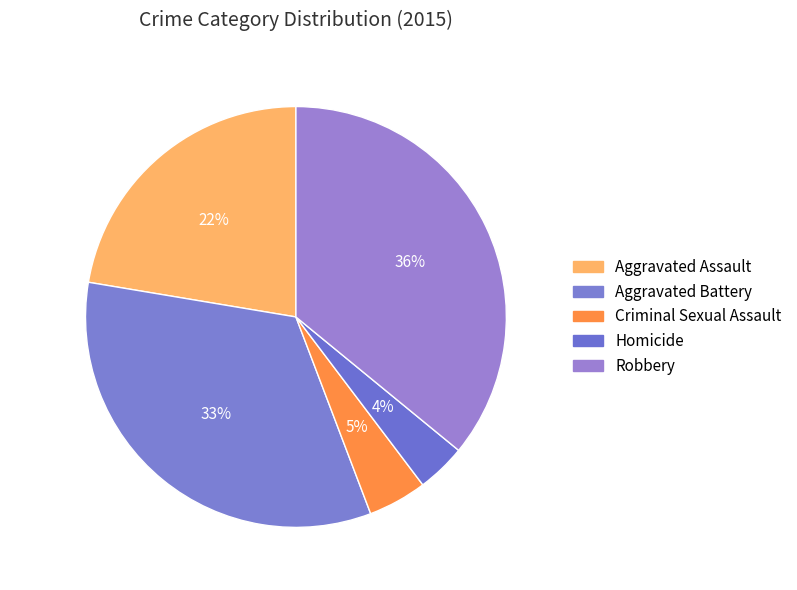

Does Criminal Sexual Assault represent more than half of the total?

No